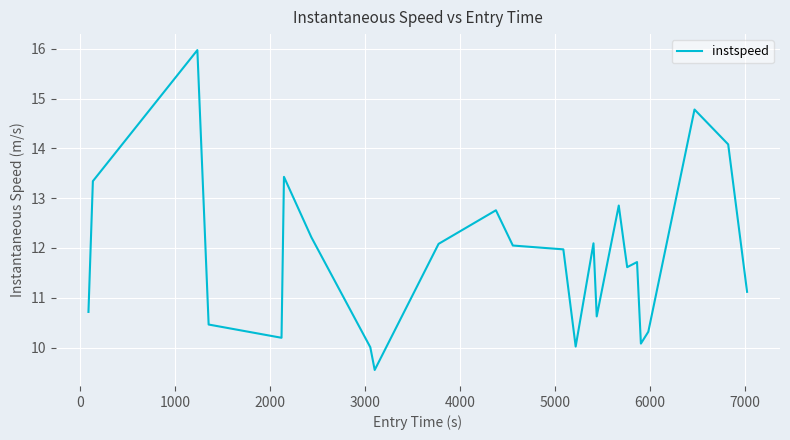

What is the minimum value shown in the chart?

9.6